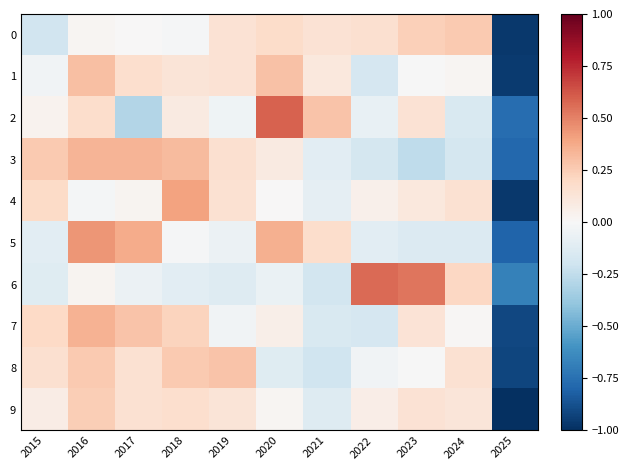

Between 2024 and 2022, which is larger?

2024